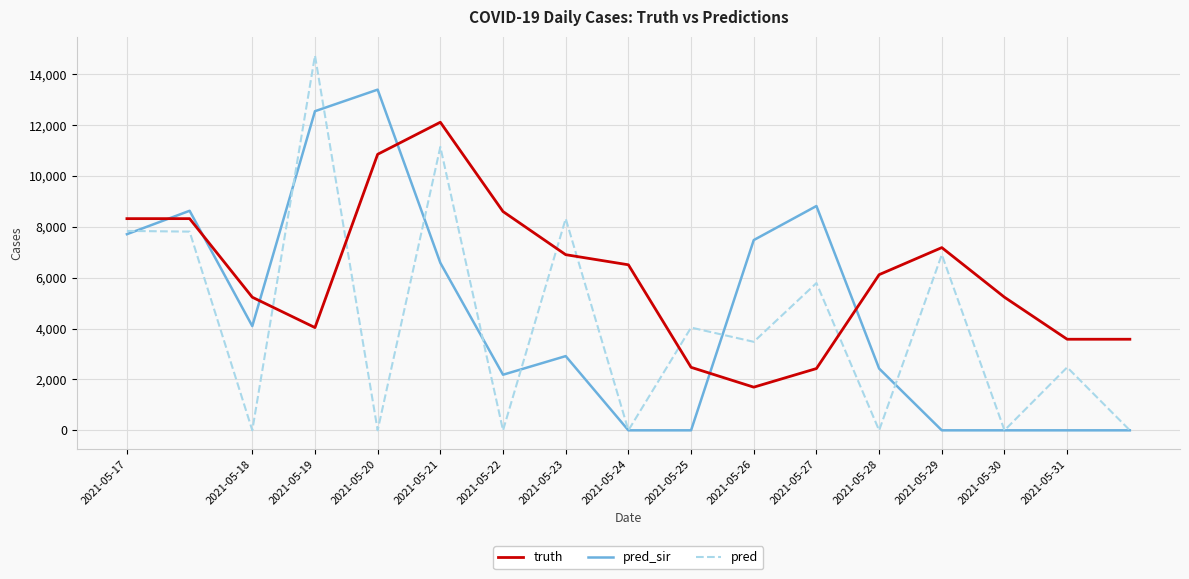

What is the lowest value of the truth series?

1697.0